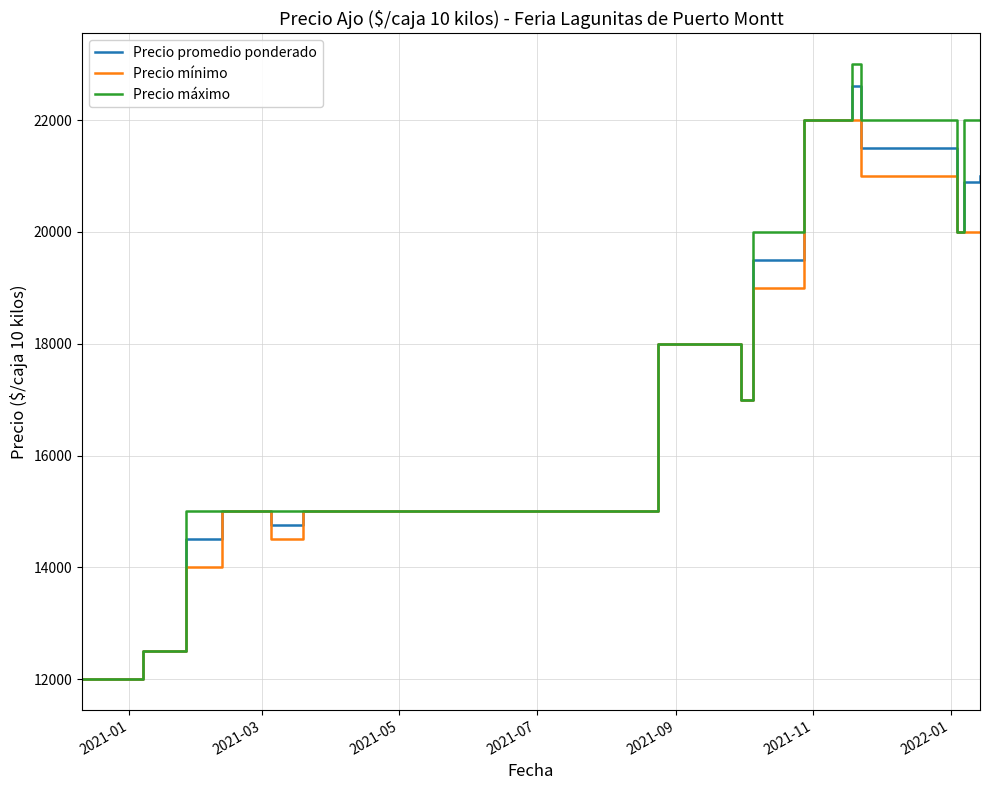

Which series has the largest range (max minus min)?

Precio máximo